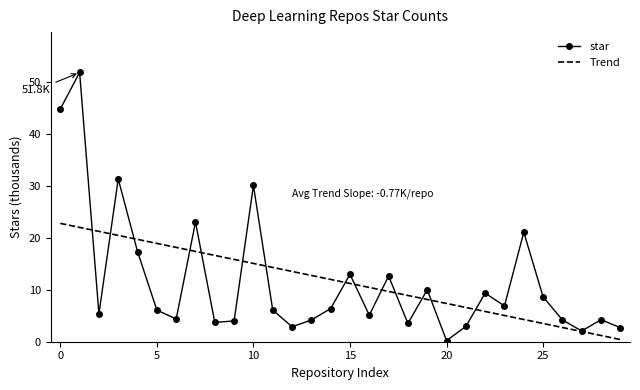

How many distinct data groups are displayed?

2